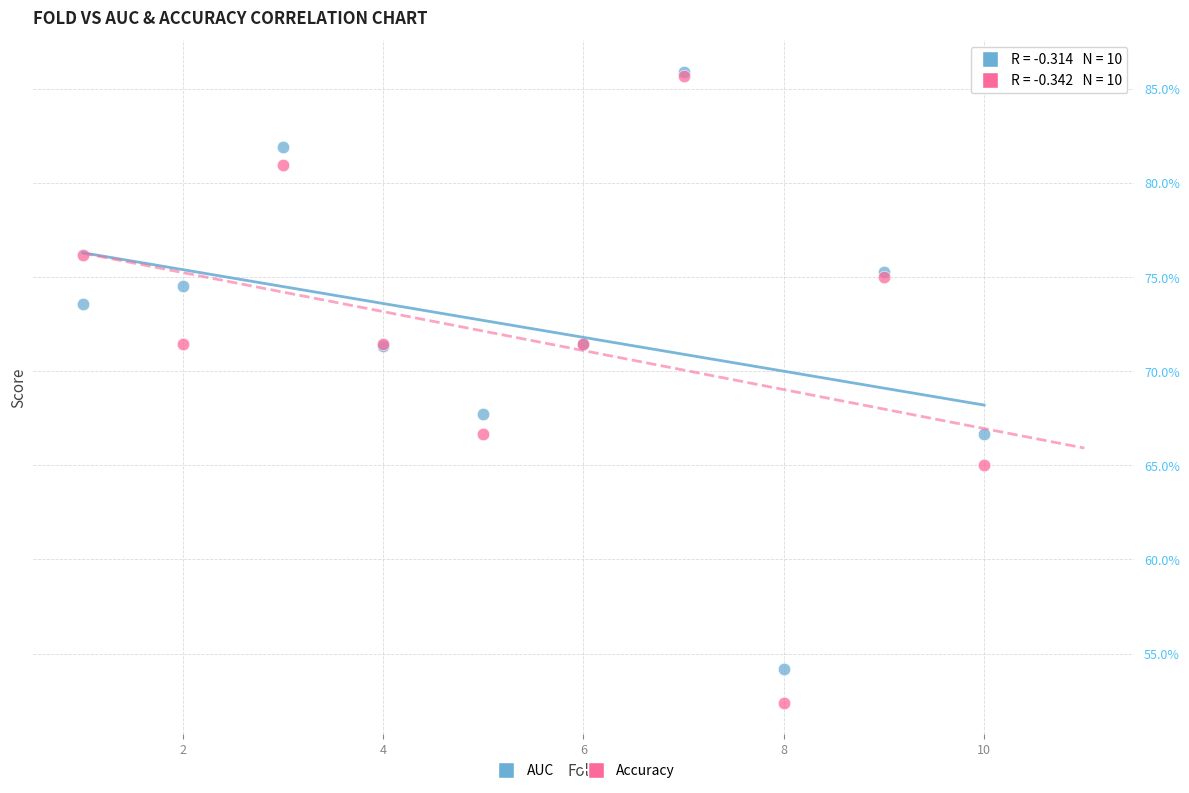

Which series has the widest spread of Y values?

Accuracy